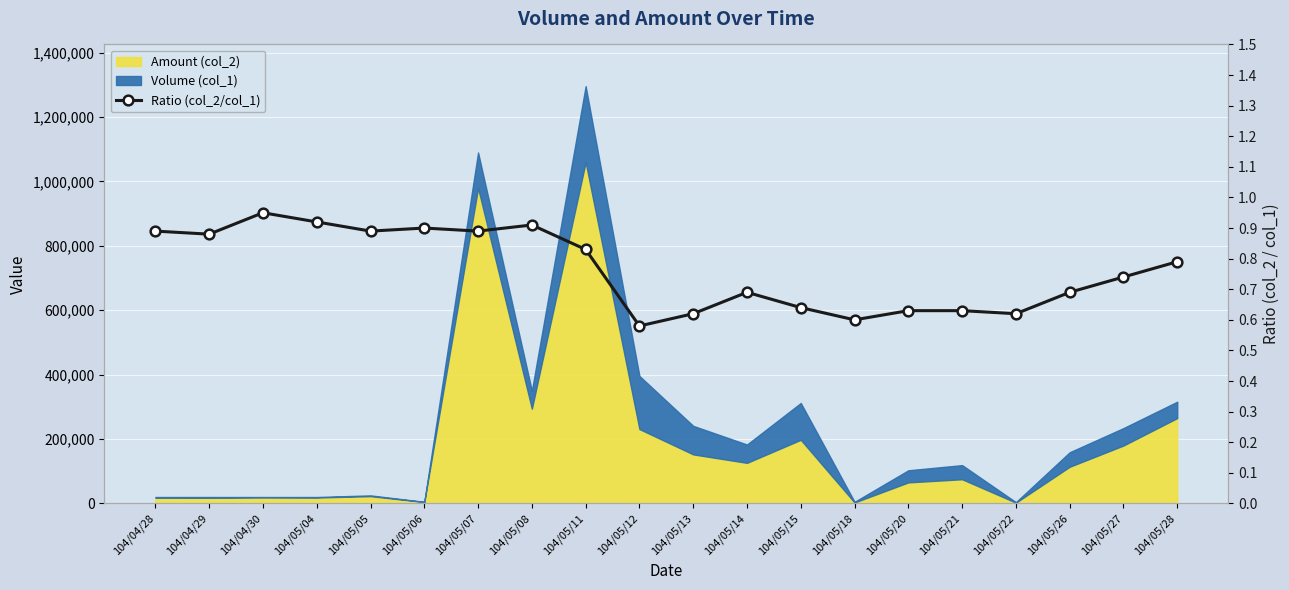

Is it true that the value at 104/05/15 is 0.6?

True